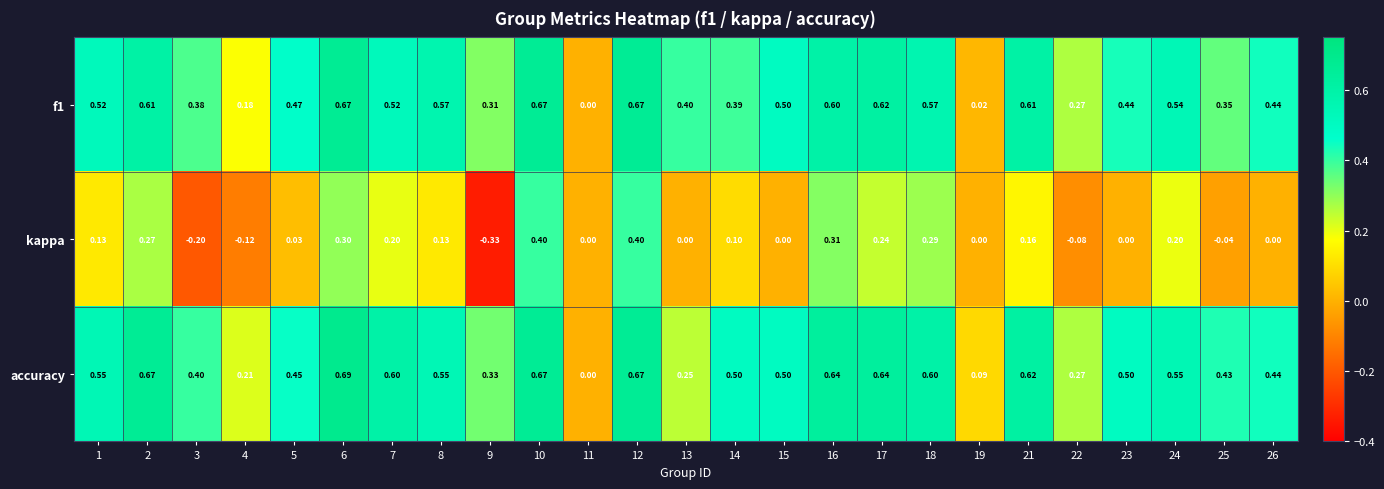

Which series changed the most between 1 and 9?

kappa